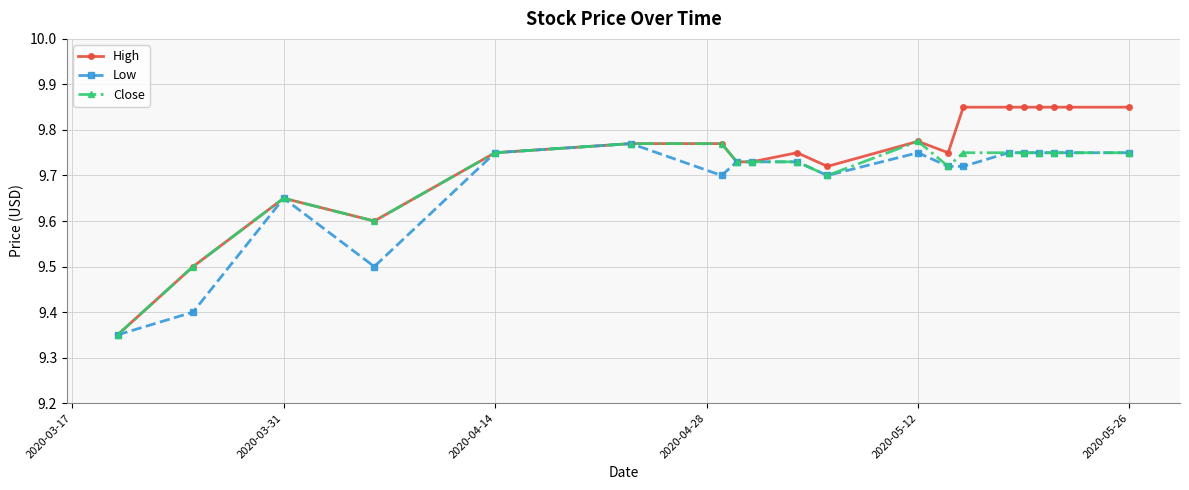

Which series has the largest range (max minus min)?

High